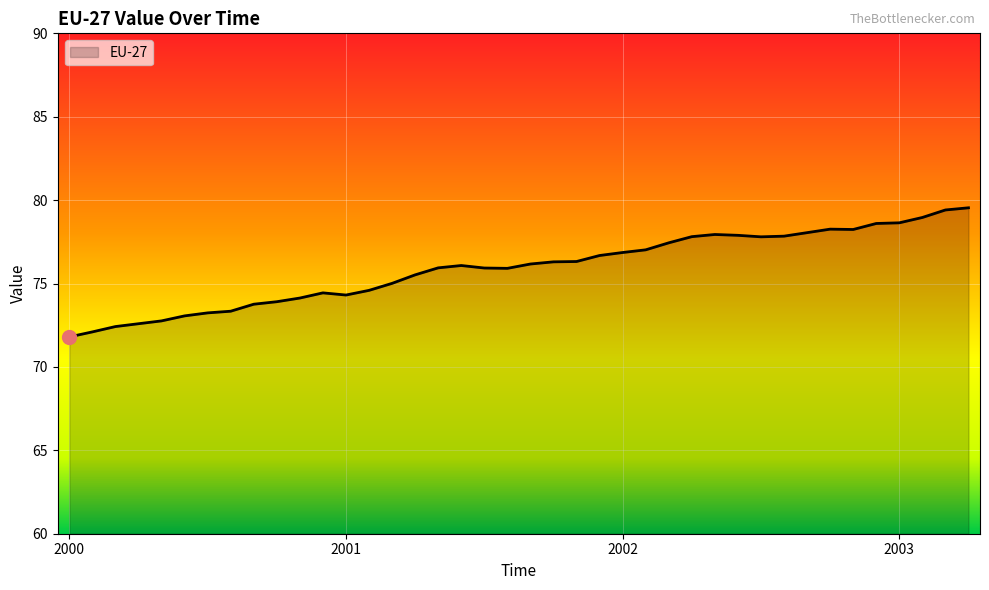

What is the smallest value displayed?

71.8